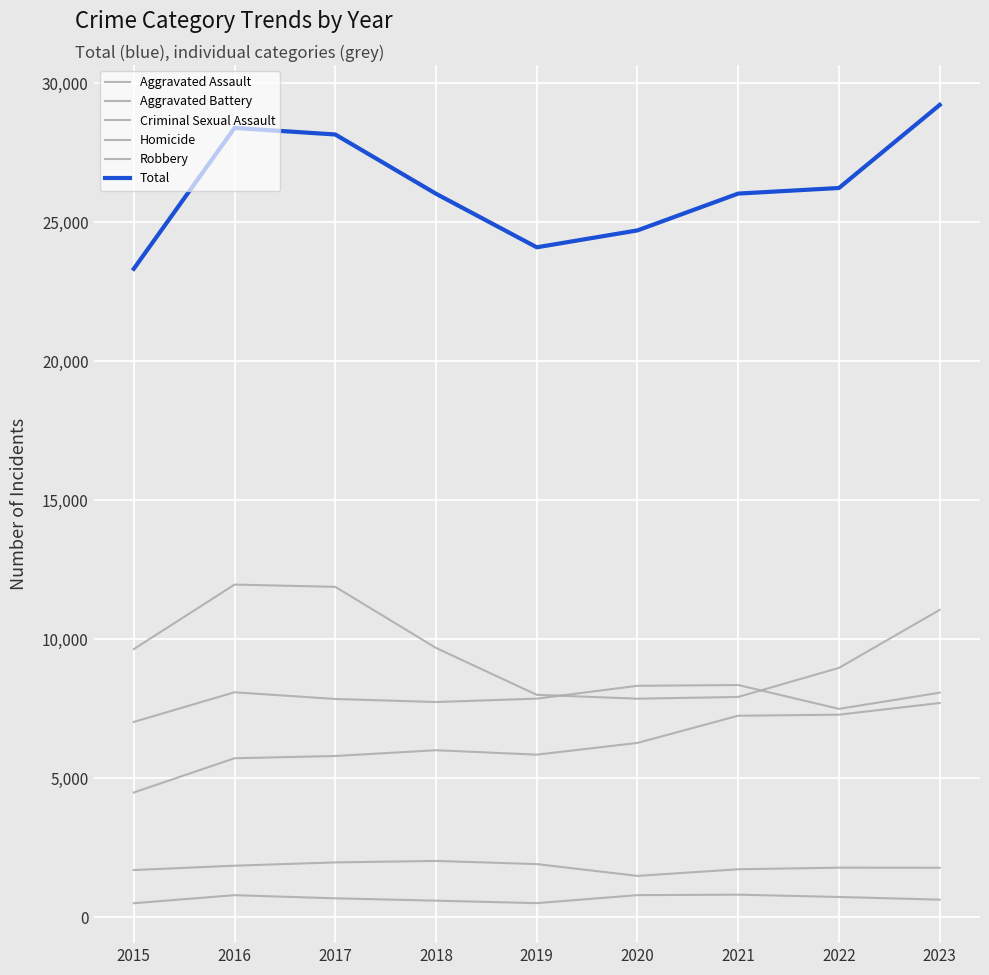

The value of Total at 2017 is 28155. True or false?

True